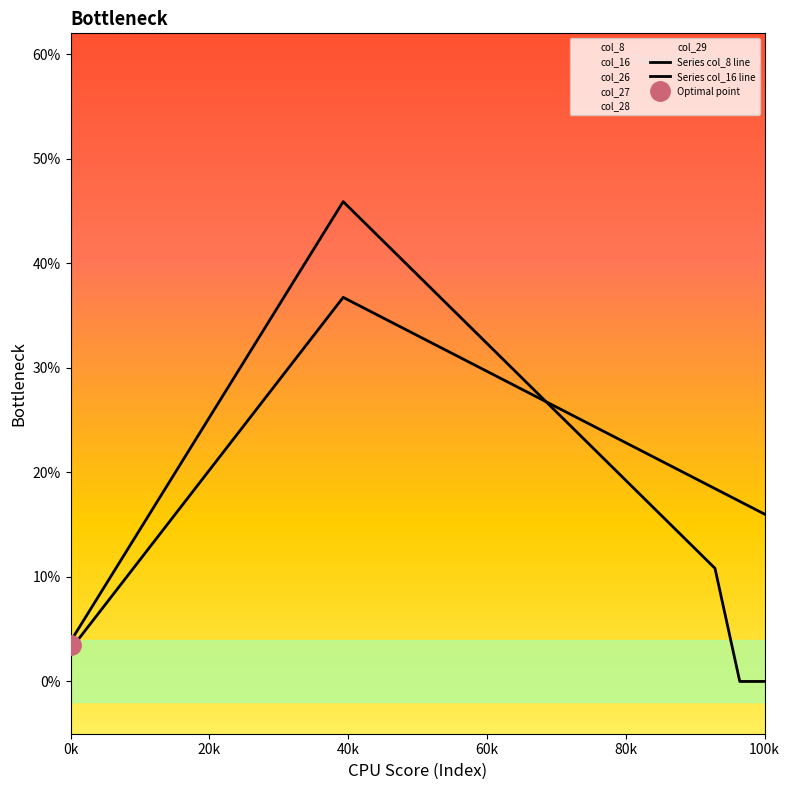

How many lines are shown in the chart?

2